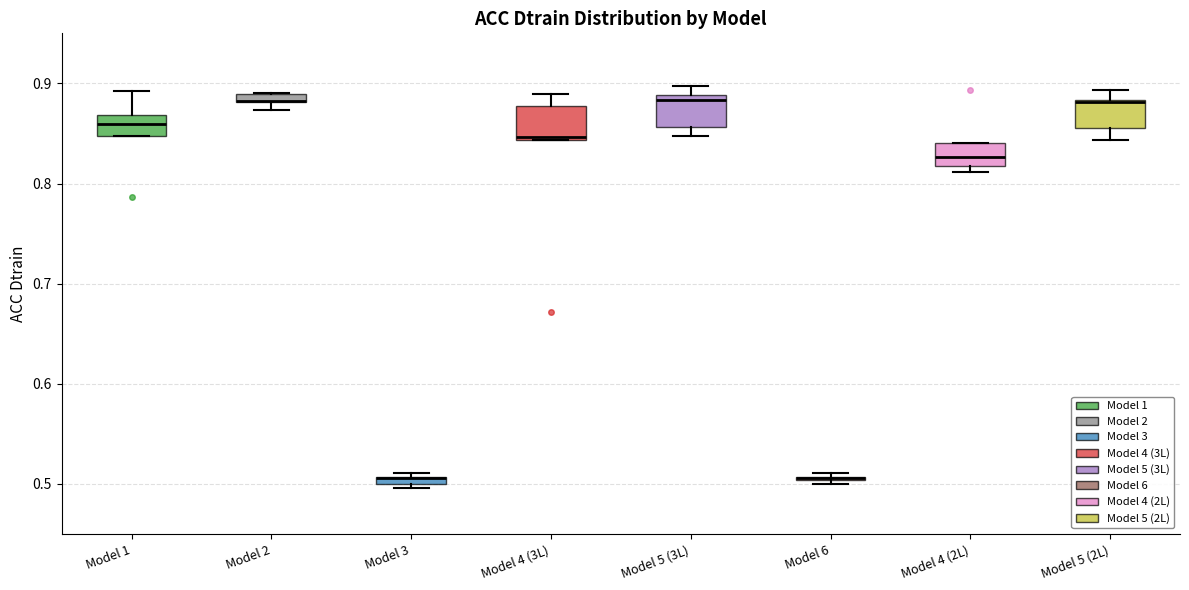

Where does the upper whisker of the box for Model 5 (2L) end on the y-axis? The values are not printed on the chart, so give them approximately, as read against the axis.

0.89